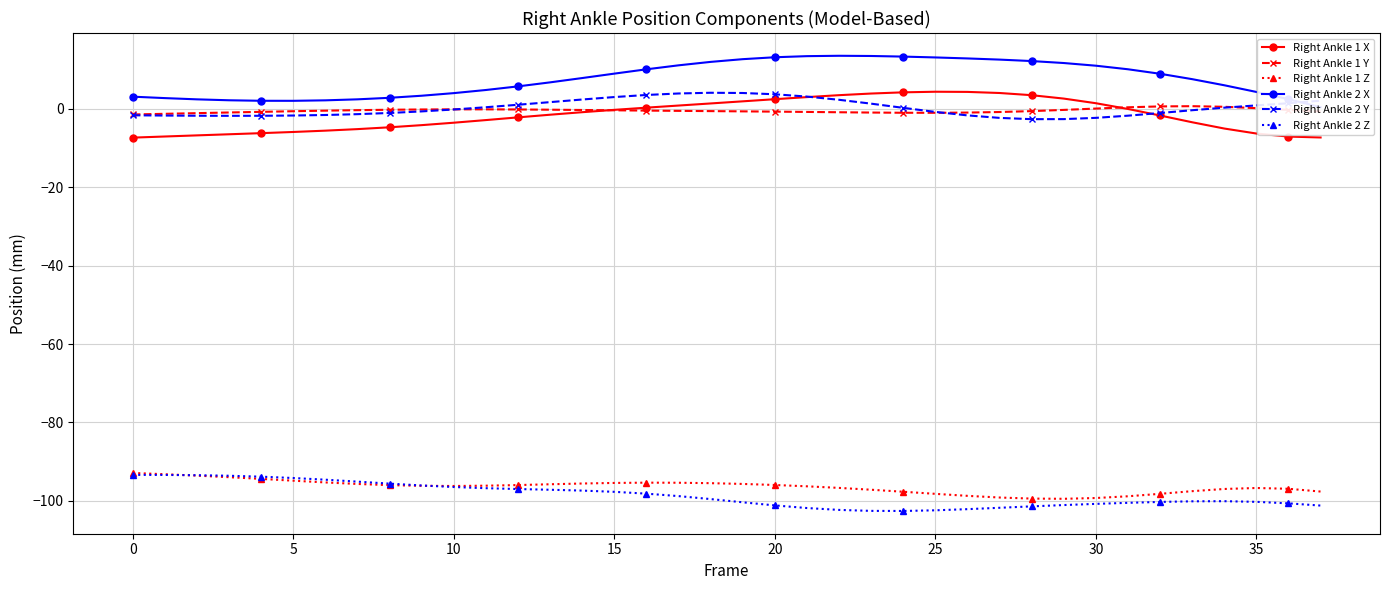

True or false: Right Ankle 1 Z and Right Ankle 2 Y cross at least once.

False